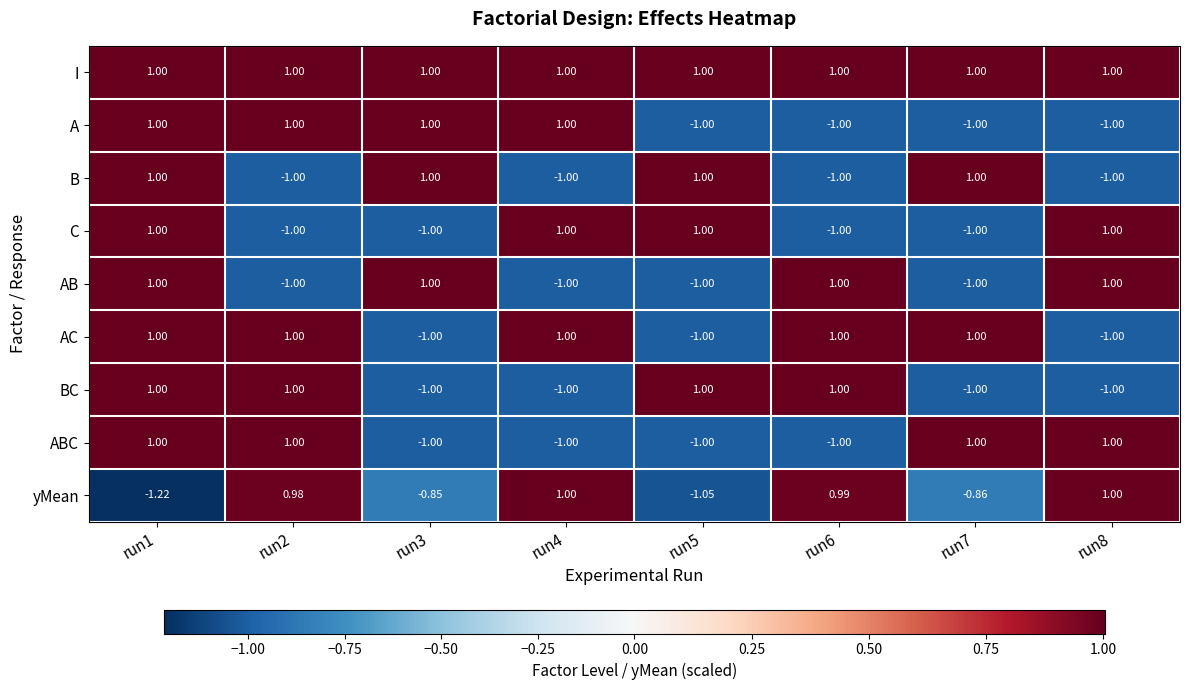

Is the value of B at run7 greater than the value of AC at run3?

Yes